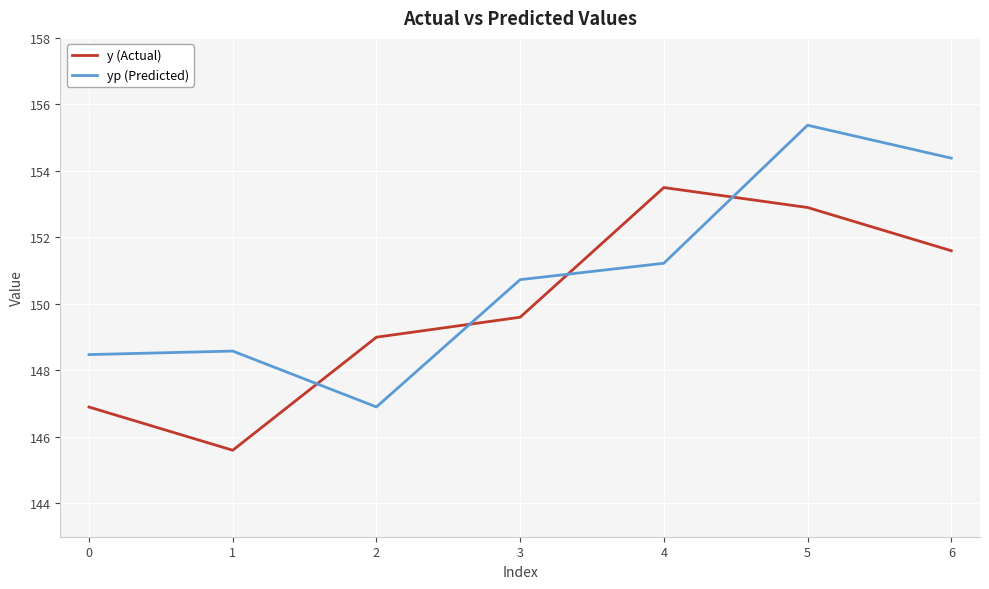

What is the difference between the maximum and second lowest values in the y (Actual) series?

6.6